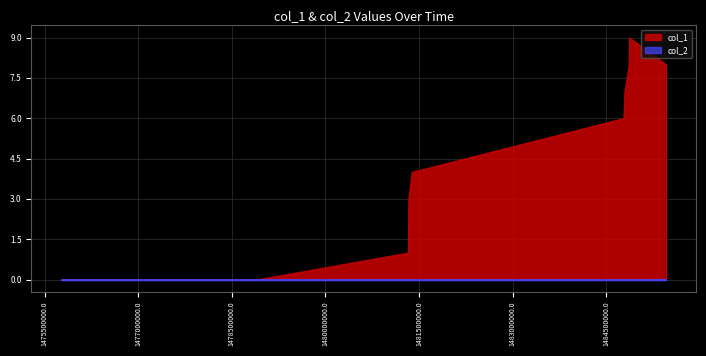

At 1481325879, list the series in order from largest to smallest.

col_1, col_2